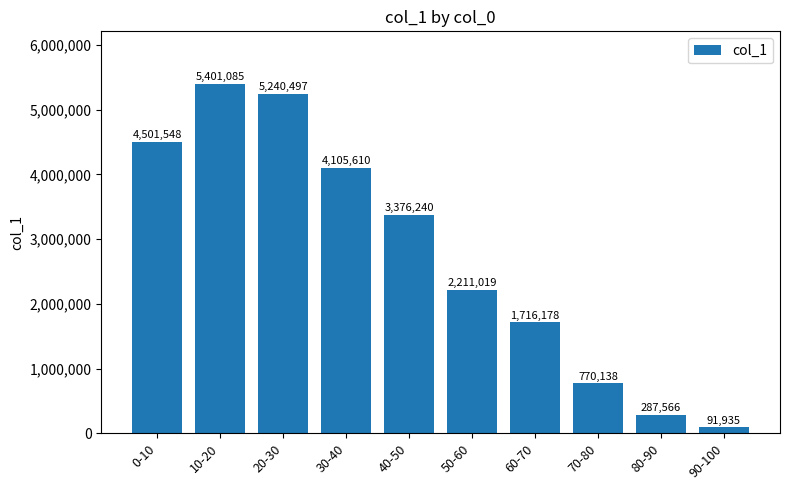

What is the difference between the values at 50-60 and 80-90?

1923453